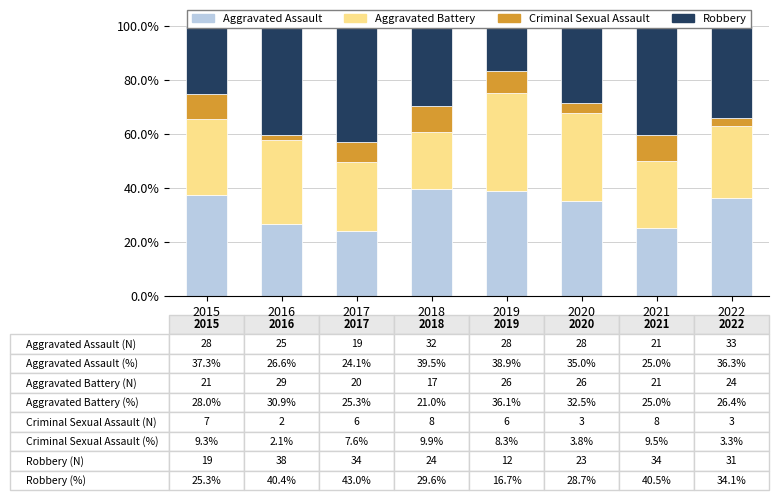

What is the average value of the Aggravated Battery series?

28.1